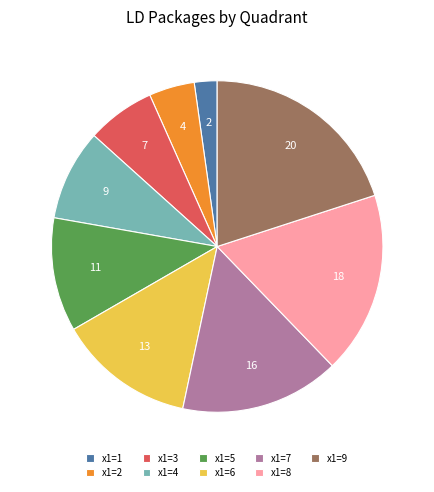

Is the sum of x1=4 and x1=3 greater than half?

No